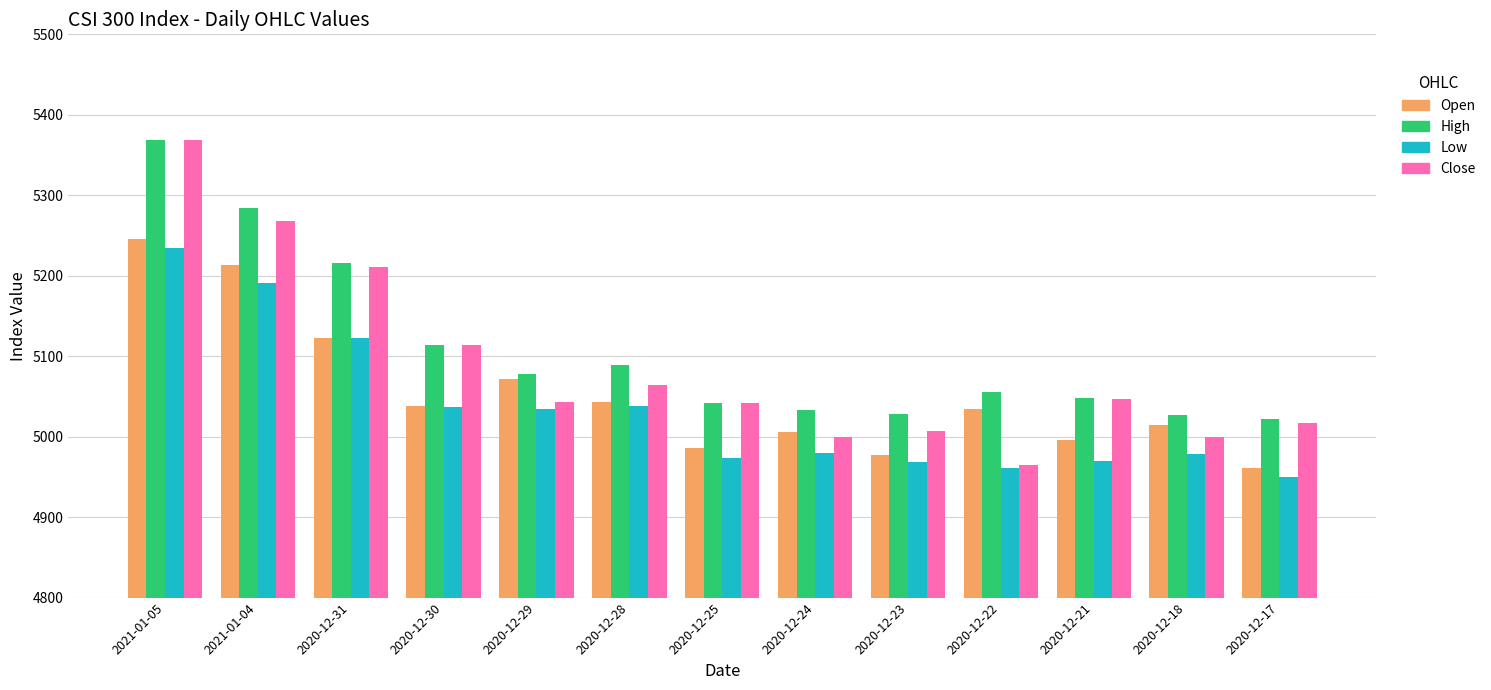

What is the label of the 4th bar from the left?

2020-12-30